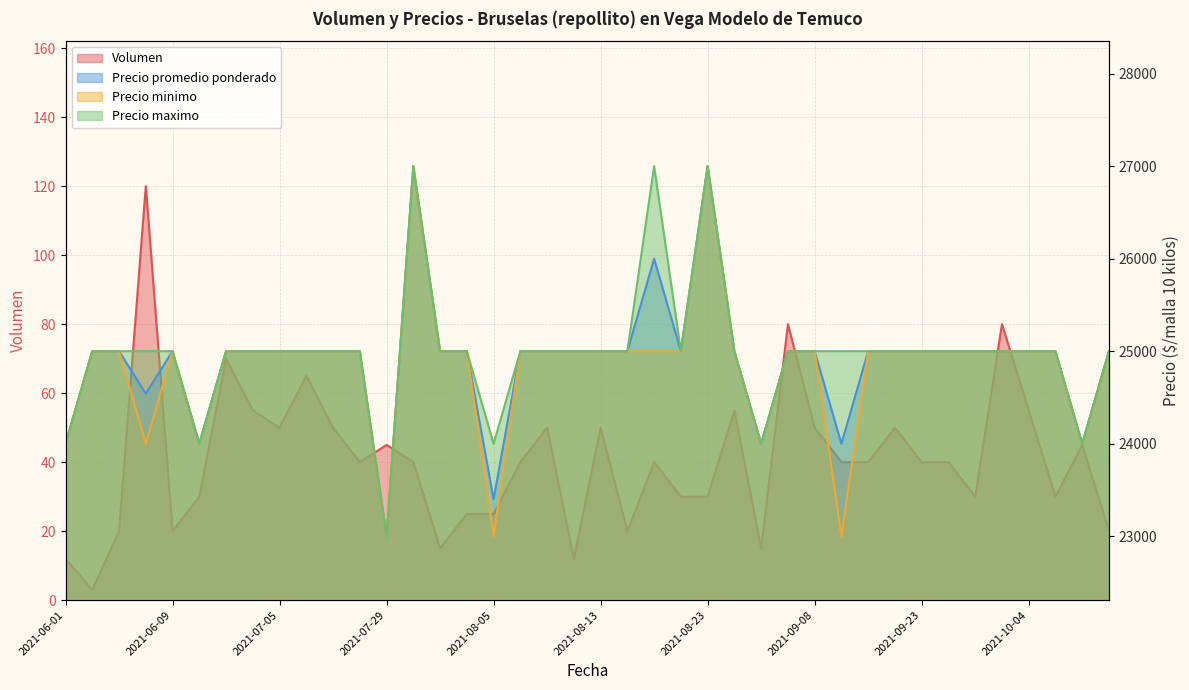

What is the value of the Volumen point at the 34th from the left?

40